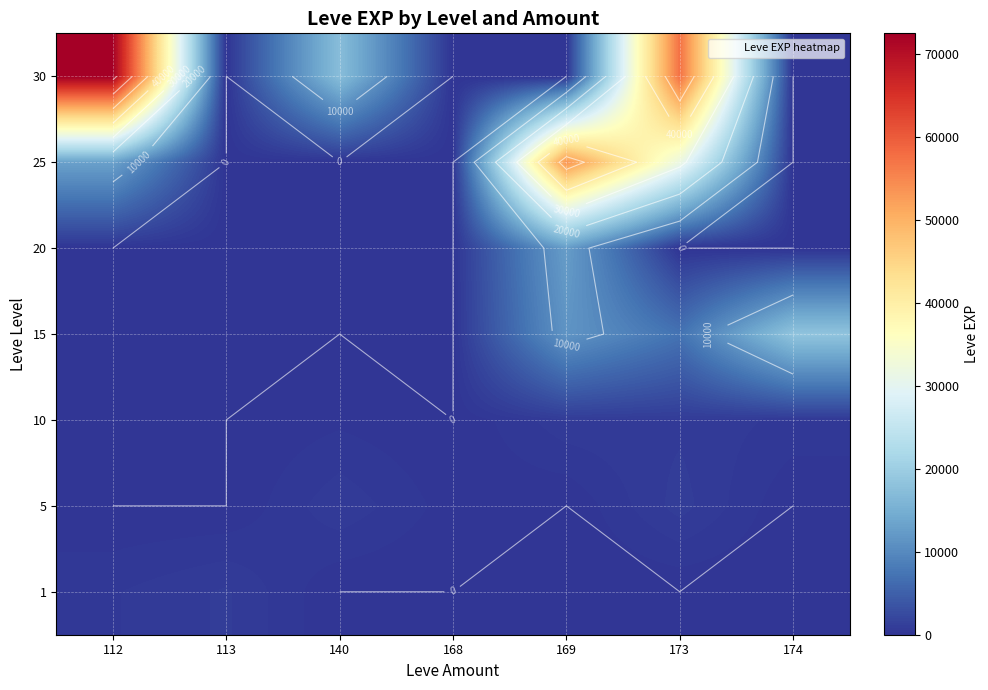

Which series has the widest spread of values?

30